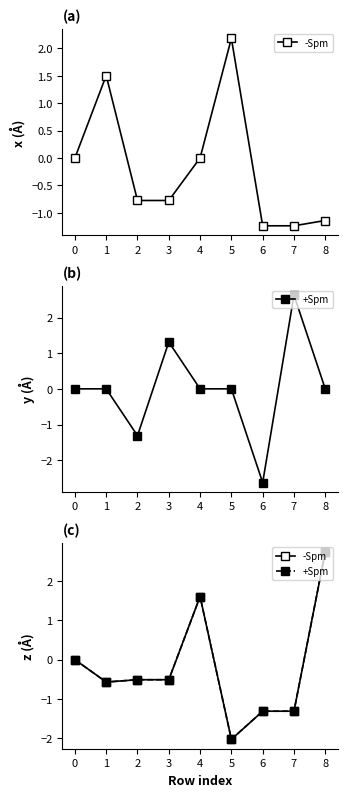

Between 3 and 5, which is larger?

3